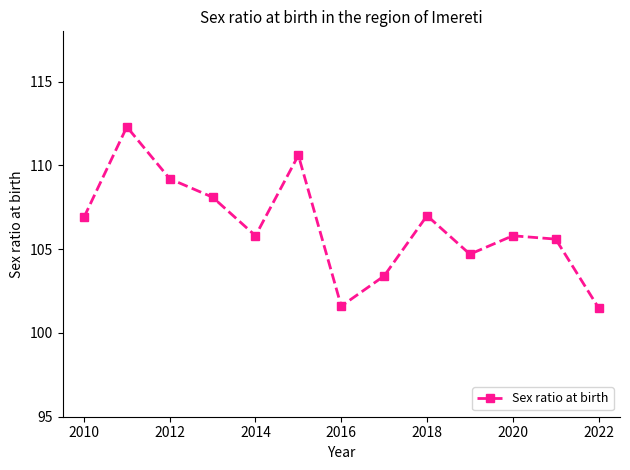

What is the minimum value shown in the chart?

101.5